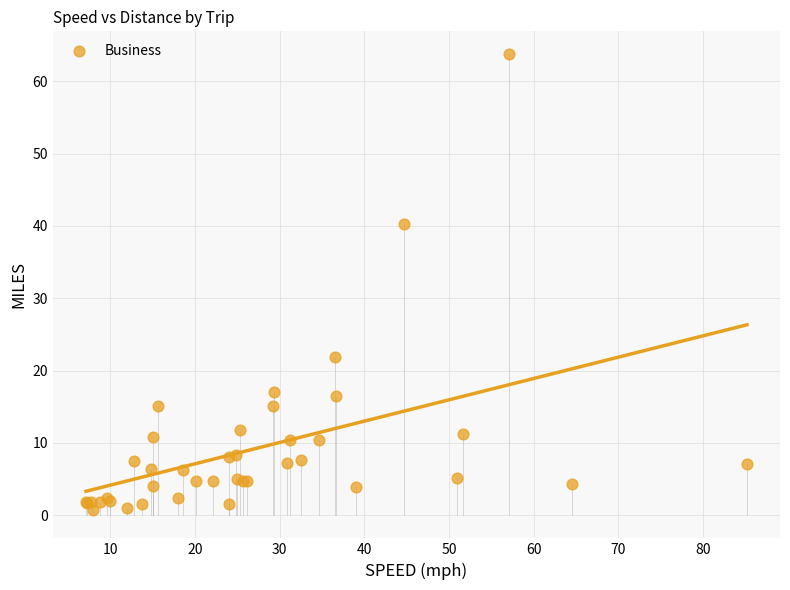

What Y value in the scatter plot is closest to 32?

40.2